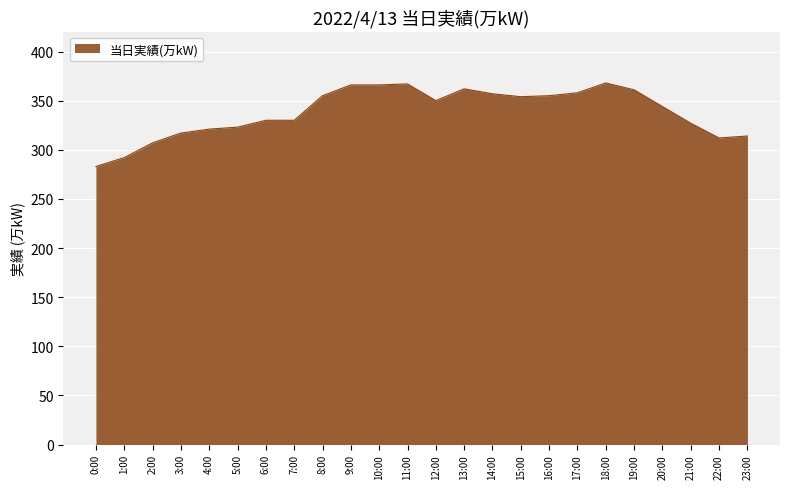

What position from the left is 9:00?

10